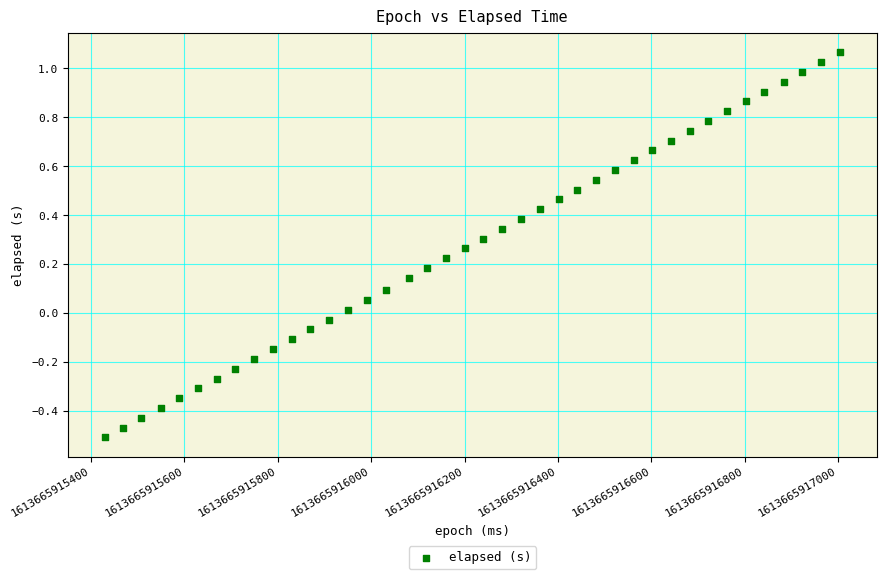

What is the range of X values (max minus min)?

1575.0